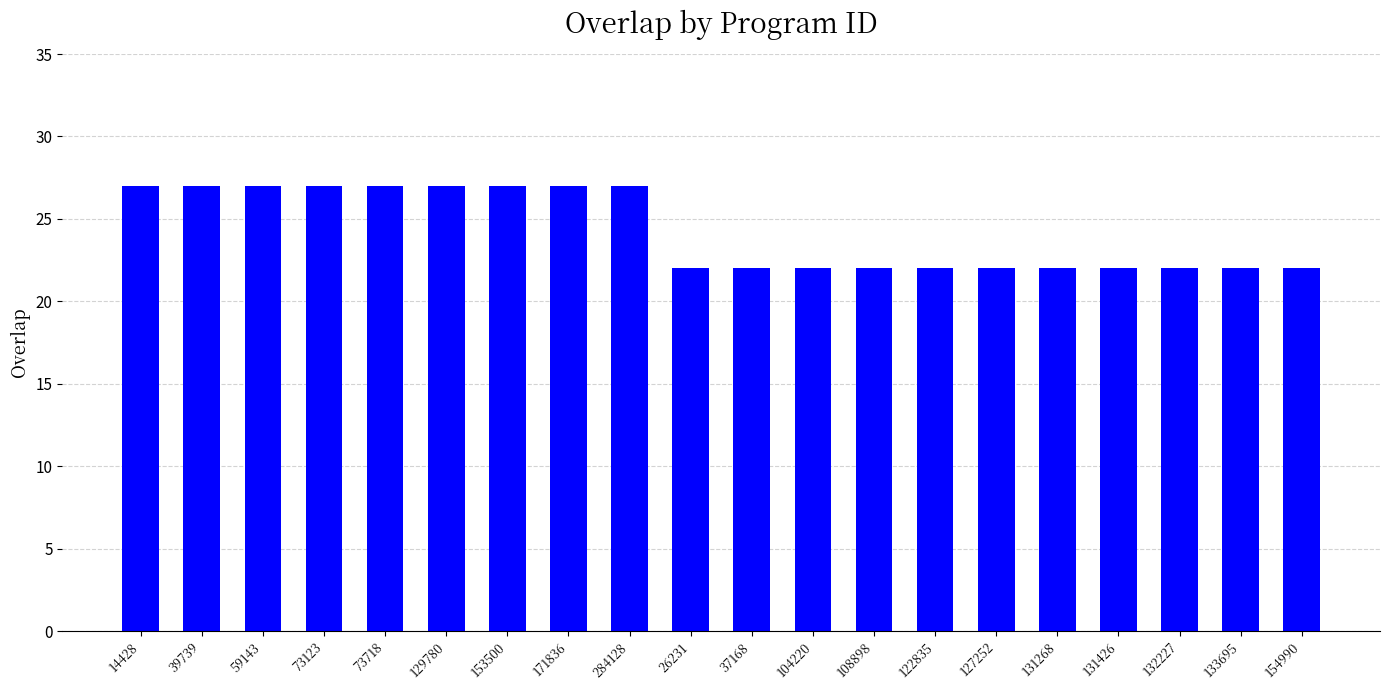

What is the sum of the values at 37168 and 39739?

49